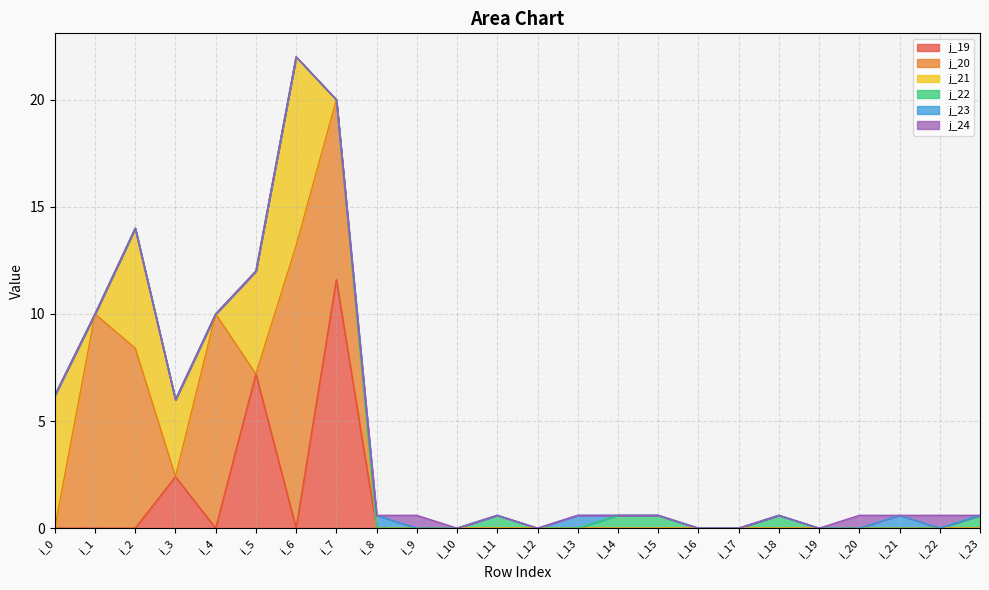

Rank the categories by j_20 value from highest to lowest.

i_6, i_1, i_4, i_7, i_2, i_0, i_3, i_5, i_8, i_9, i_10, i_11, i_12, i_13, i_14, i_15, i_16, i_17, i_18, i_19, i_20, i_21, i_22, i_23